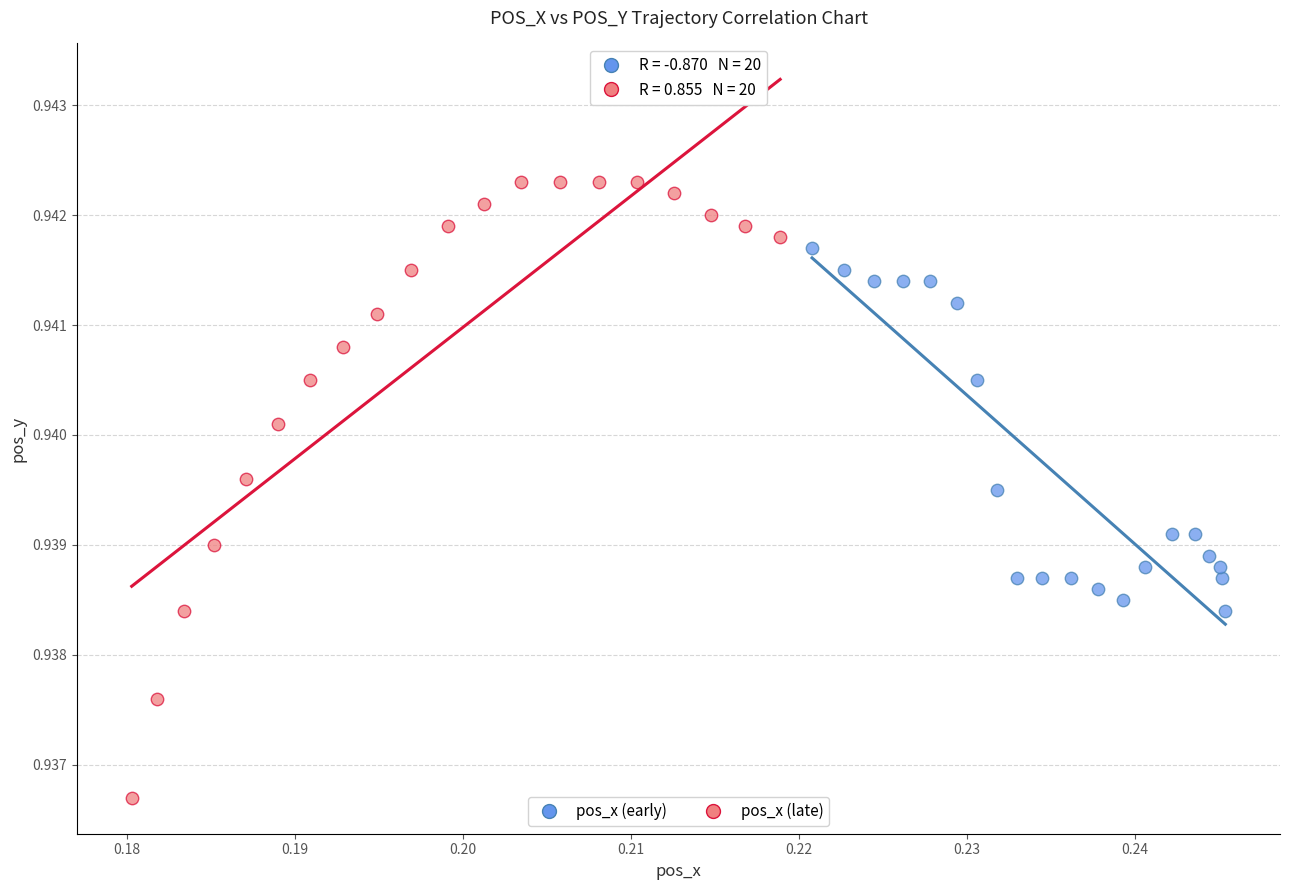

Which series has the largest Y range (max minus min)?

pos_x (late)